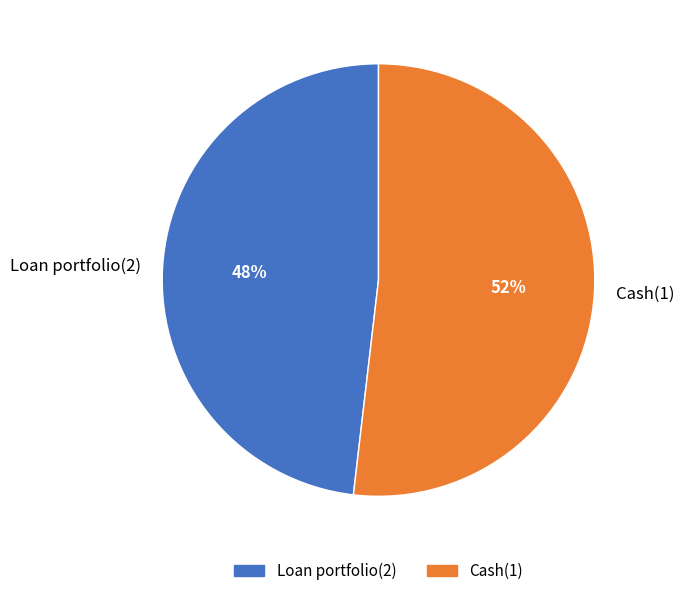

Does Cash(1) represent more than half of the total?

Yes